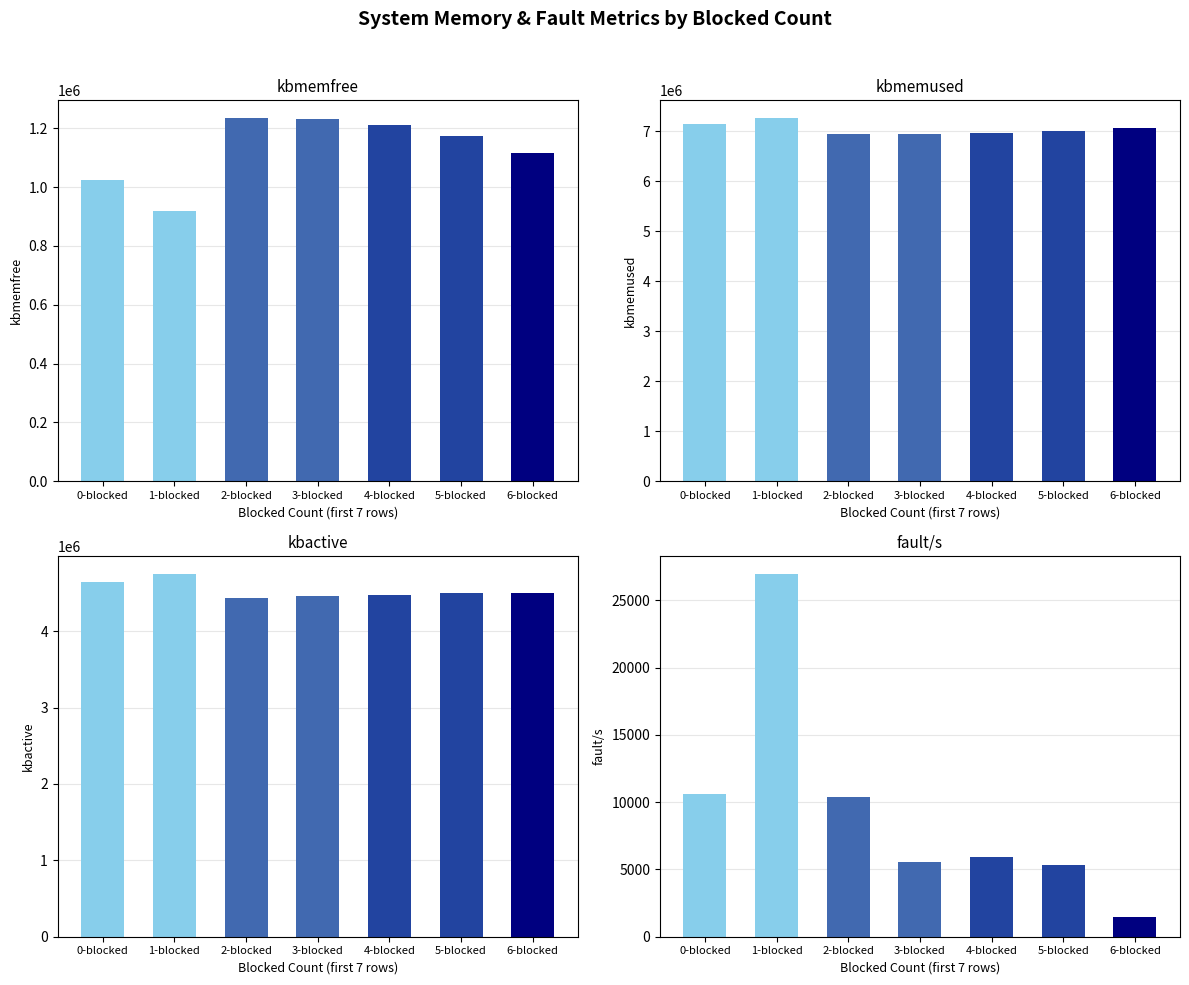

True or false: kbactive has a value of 7159571 at 4-blocked.

False